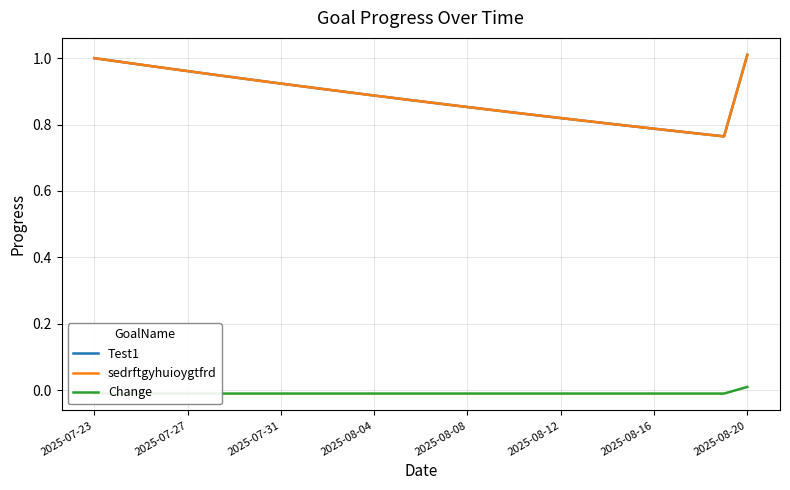

In Test1, how many points are lower than both neighbors (excluding endpoints)?

1